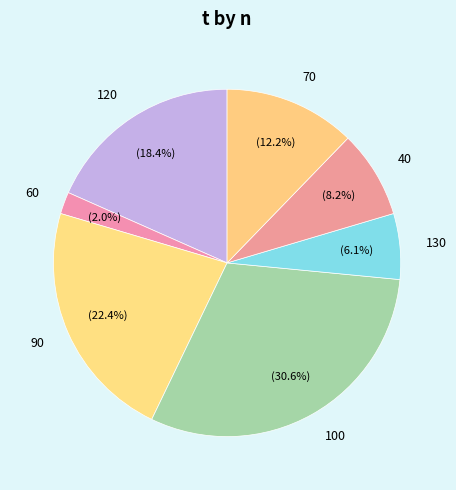

Which category has the smallest portion of the pie?

60